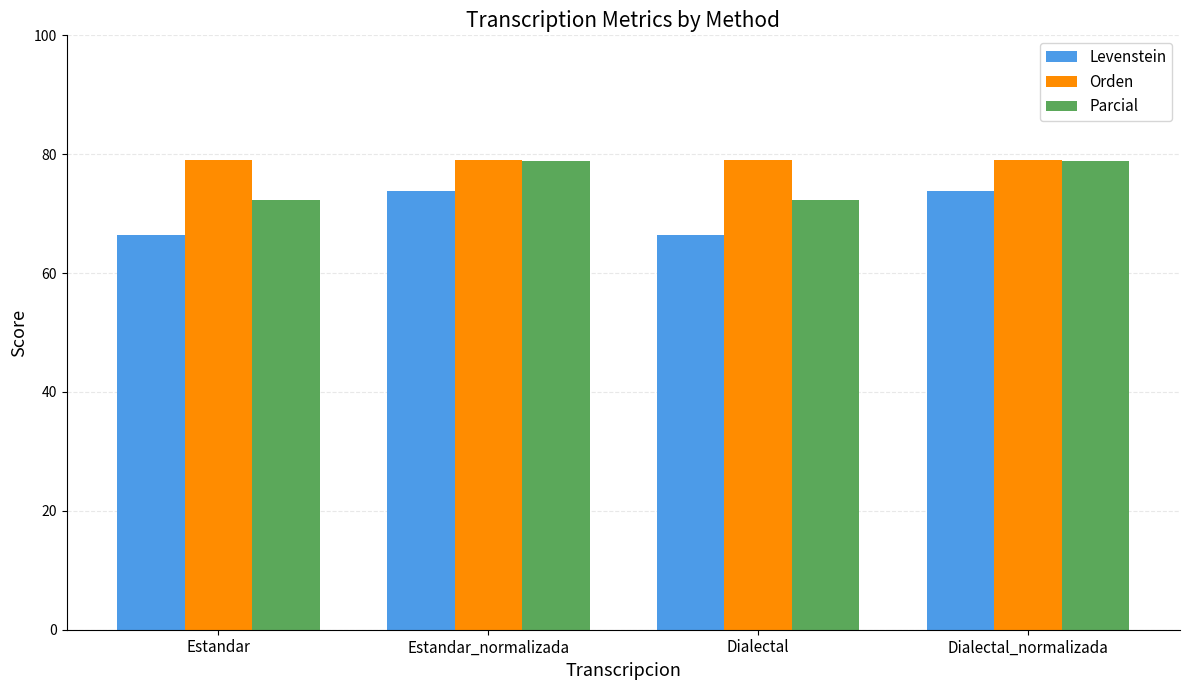

Are the bars grouped side by side (vs. stacked)?

Yes